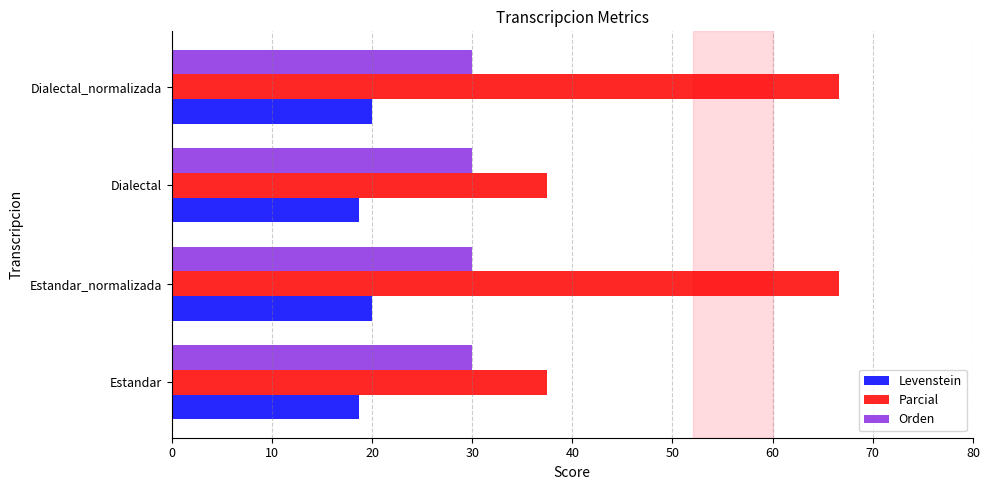

Count the Levenstein values in the range 18 to 19.

2